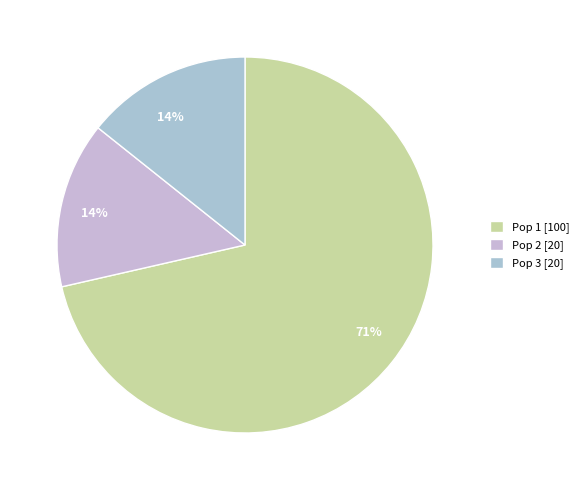

Which category accounts for the majority?

Pop 1